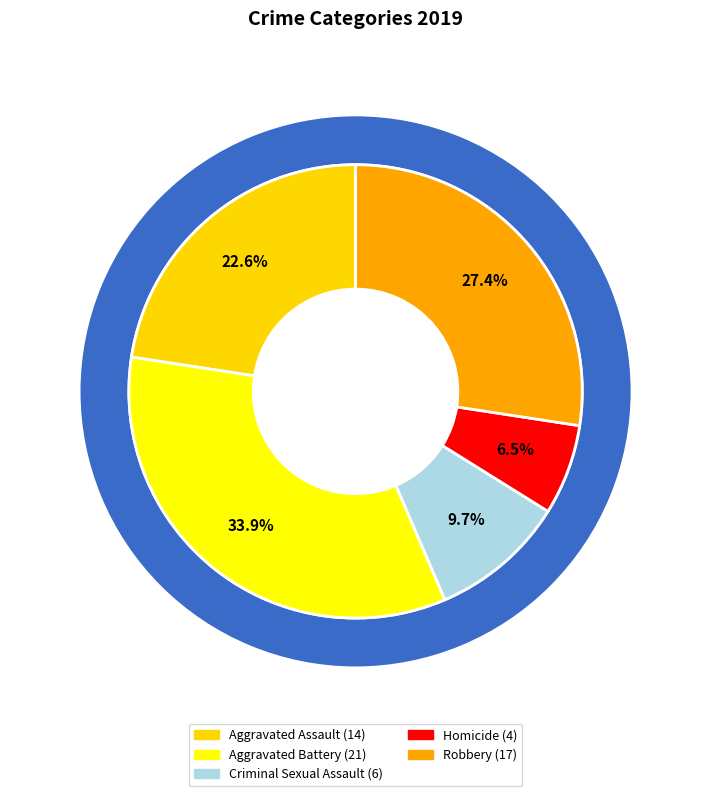

Which slice is the smallest?

Homicide